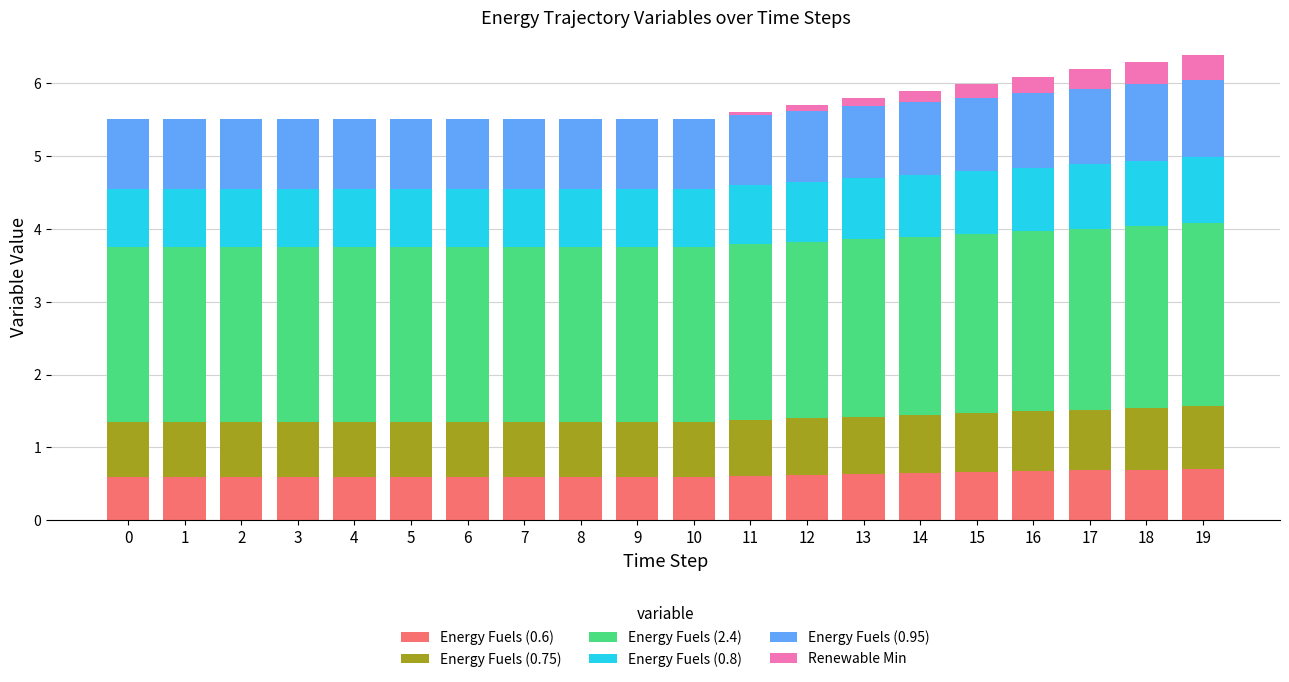

What is the total value across all series at 1?

5.5